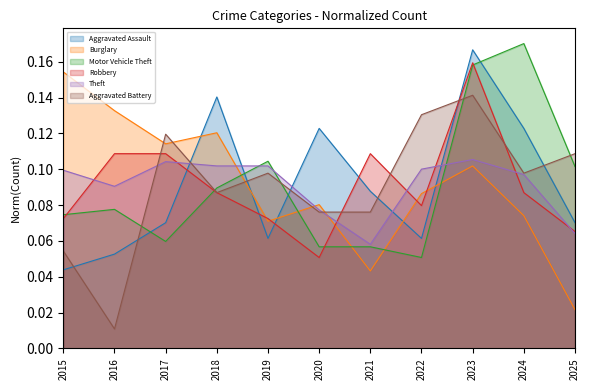

Does the chart display data point markers on the line(s)?

No